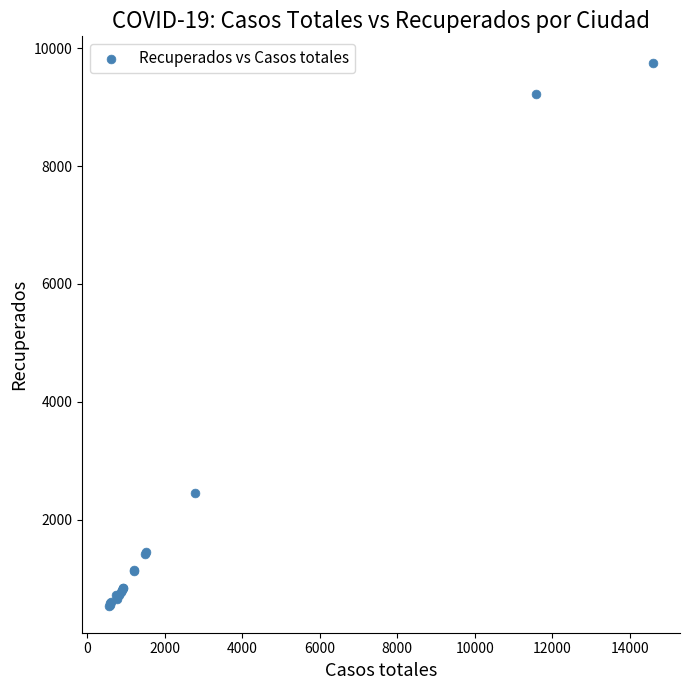

What Y value in the scatter plot is closest to 5142?

2446